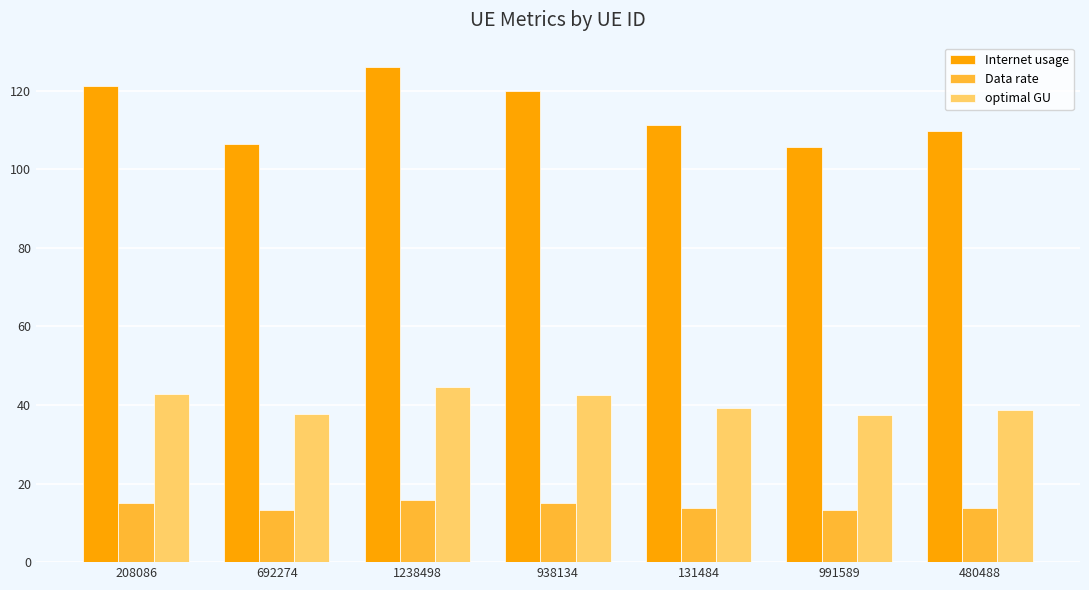

Is it true that Data rate equals 20.7 at 991589?

False